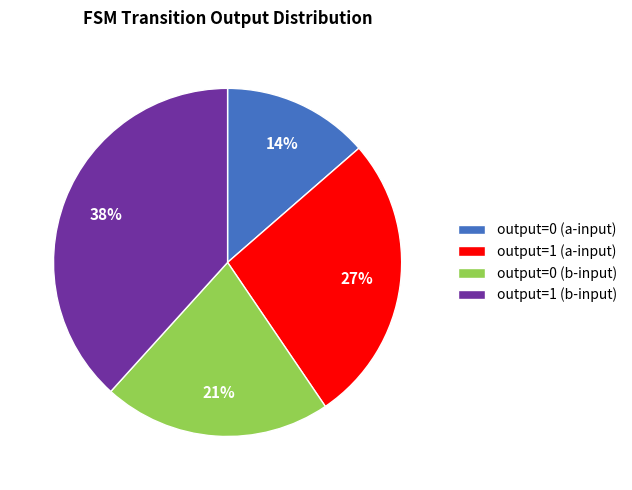

To the nearest percent, what percentage of the pie is output=1 (a-input)?

27%